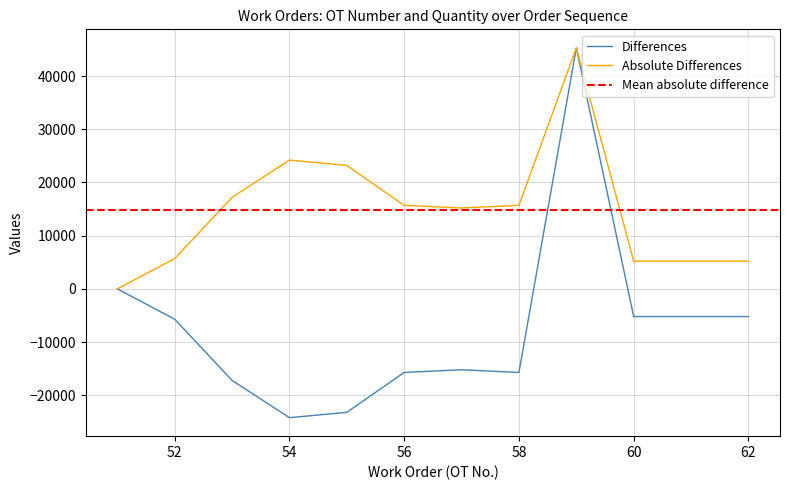

Reading left to right, what are all the values shown in this chart?

51=0	52=-5700	53=-17200	54=-24200	55=-23200	56=-15700	57=-15200	58=-15700	59=45300	60=-5200	61=-5200	62=-5200